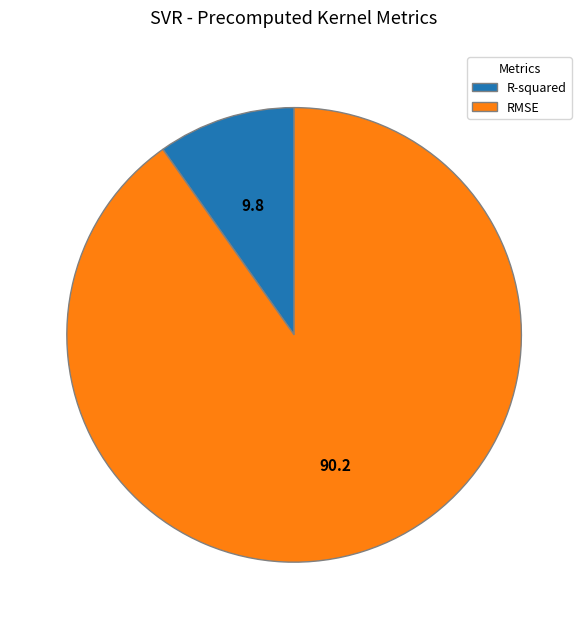

How many slices are in this pie chart?

2